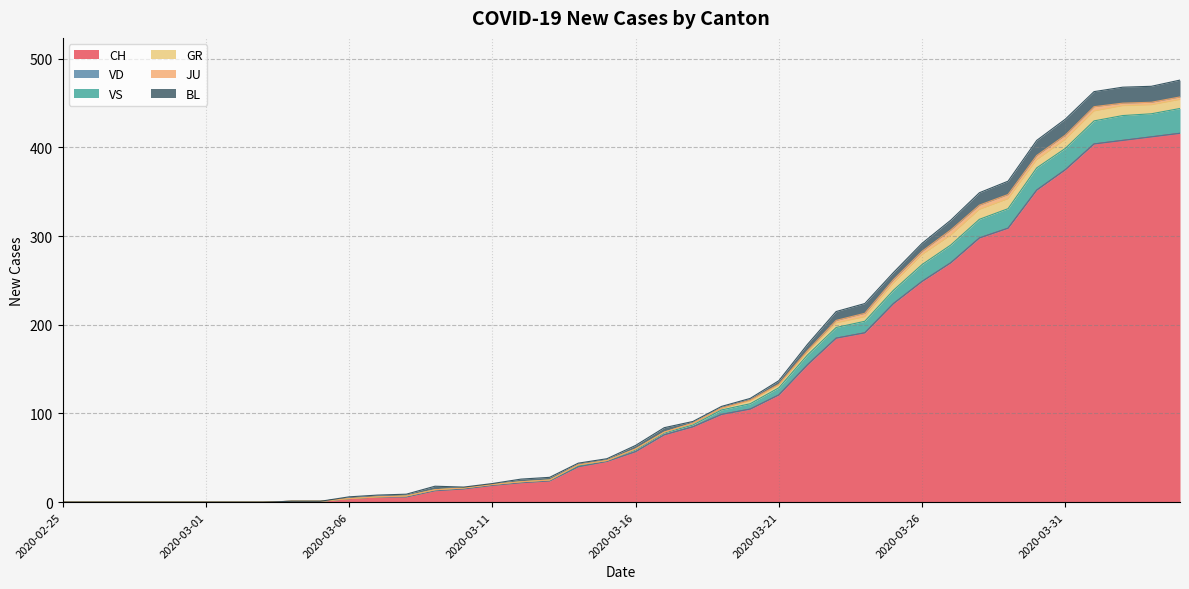

Which has a higher value, 2020-03-01 or 2020-03-23?

2020-03-23